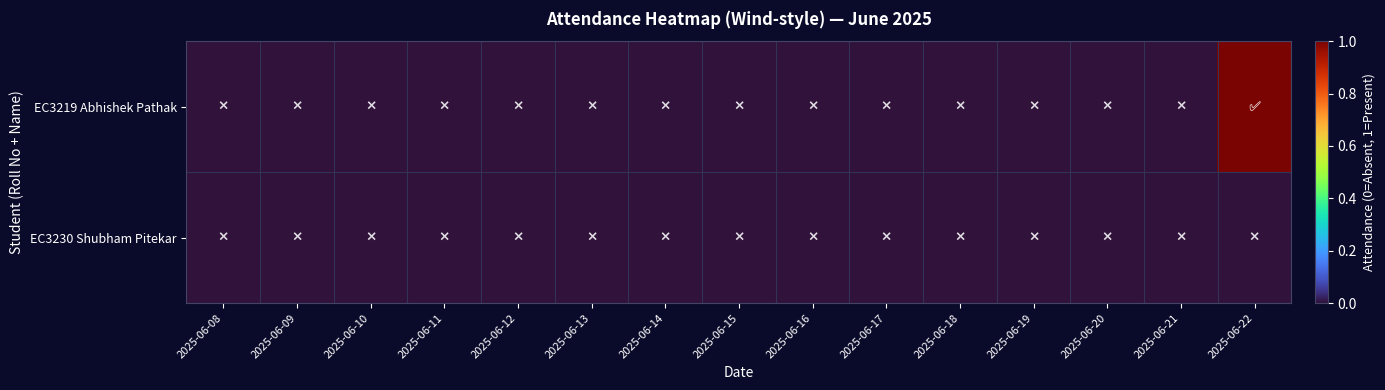

Which has a higher value, 2025-06-21 or 2025-06-18?

2025-06-21